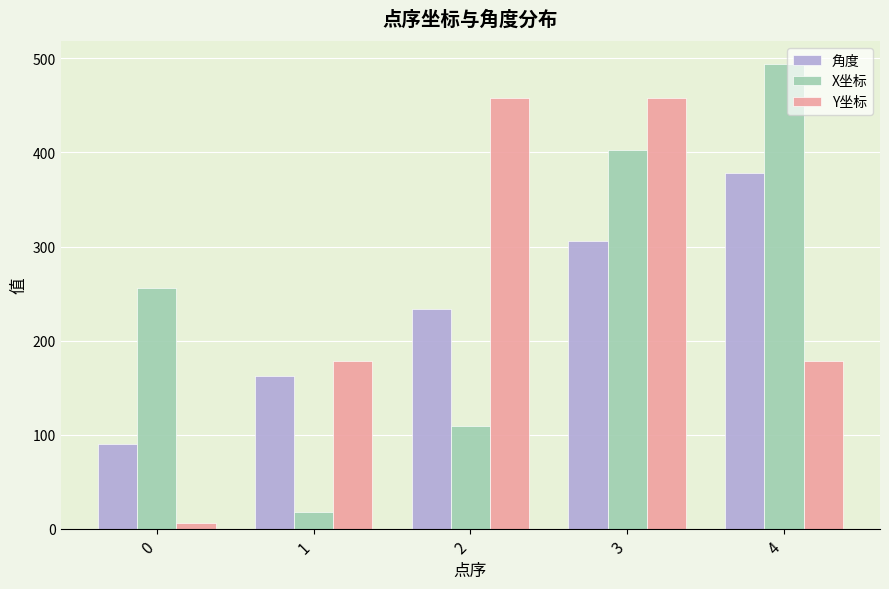

How many bars are there in total?

15